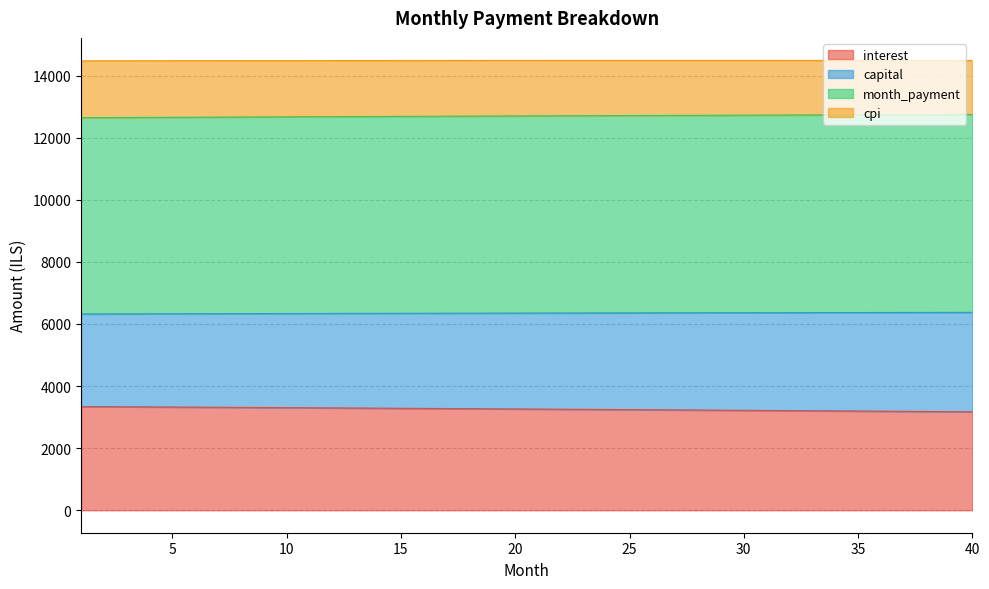

Does the chart have visible grid lines?

Yes